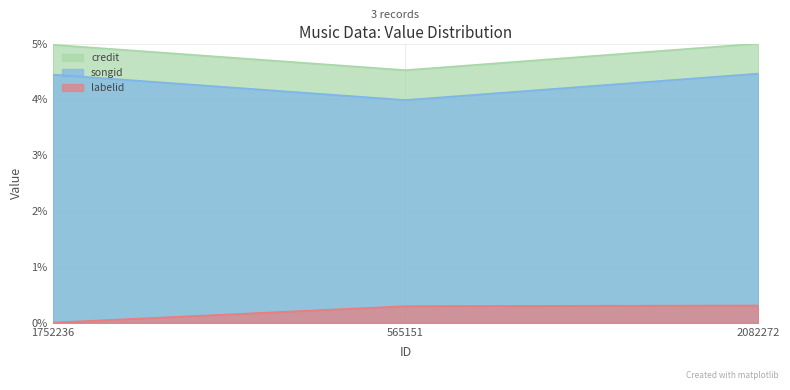

What is the label of the 3rd point from the left?

2082272